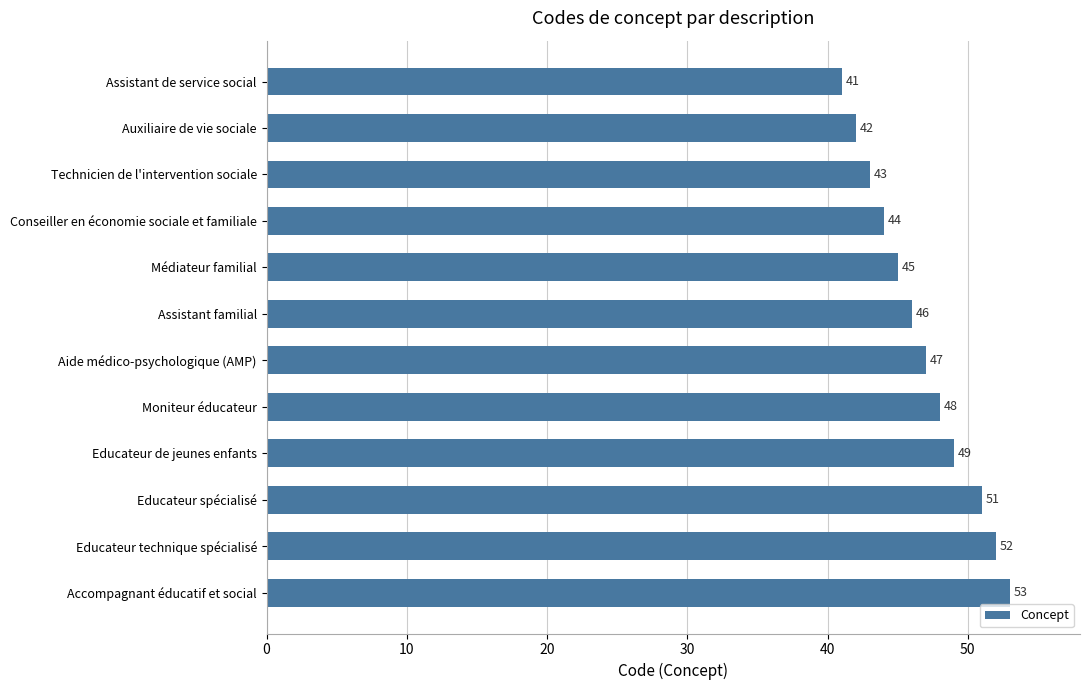

Reading top to bottom, what are all the values shown in this chart?

Assistant de service social=41	Auxiliaire de vie sociale=42	Technicien de l'intervention sociale=43	Conseiller en économie sociale et familiale=44	Médiateur familial=45	Assistant familial=46	Aide médico-psychologique (AMP)=47	Moniteur éducateur=48	Educateur de jeunes enfants=49	Educateur spécialisé=51	Educateur technique spécialisé=52	Accompagnant éducatif et social=53